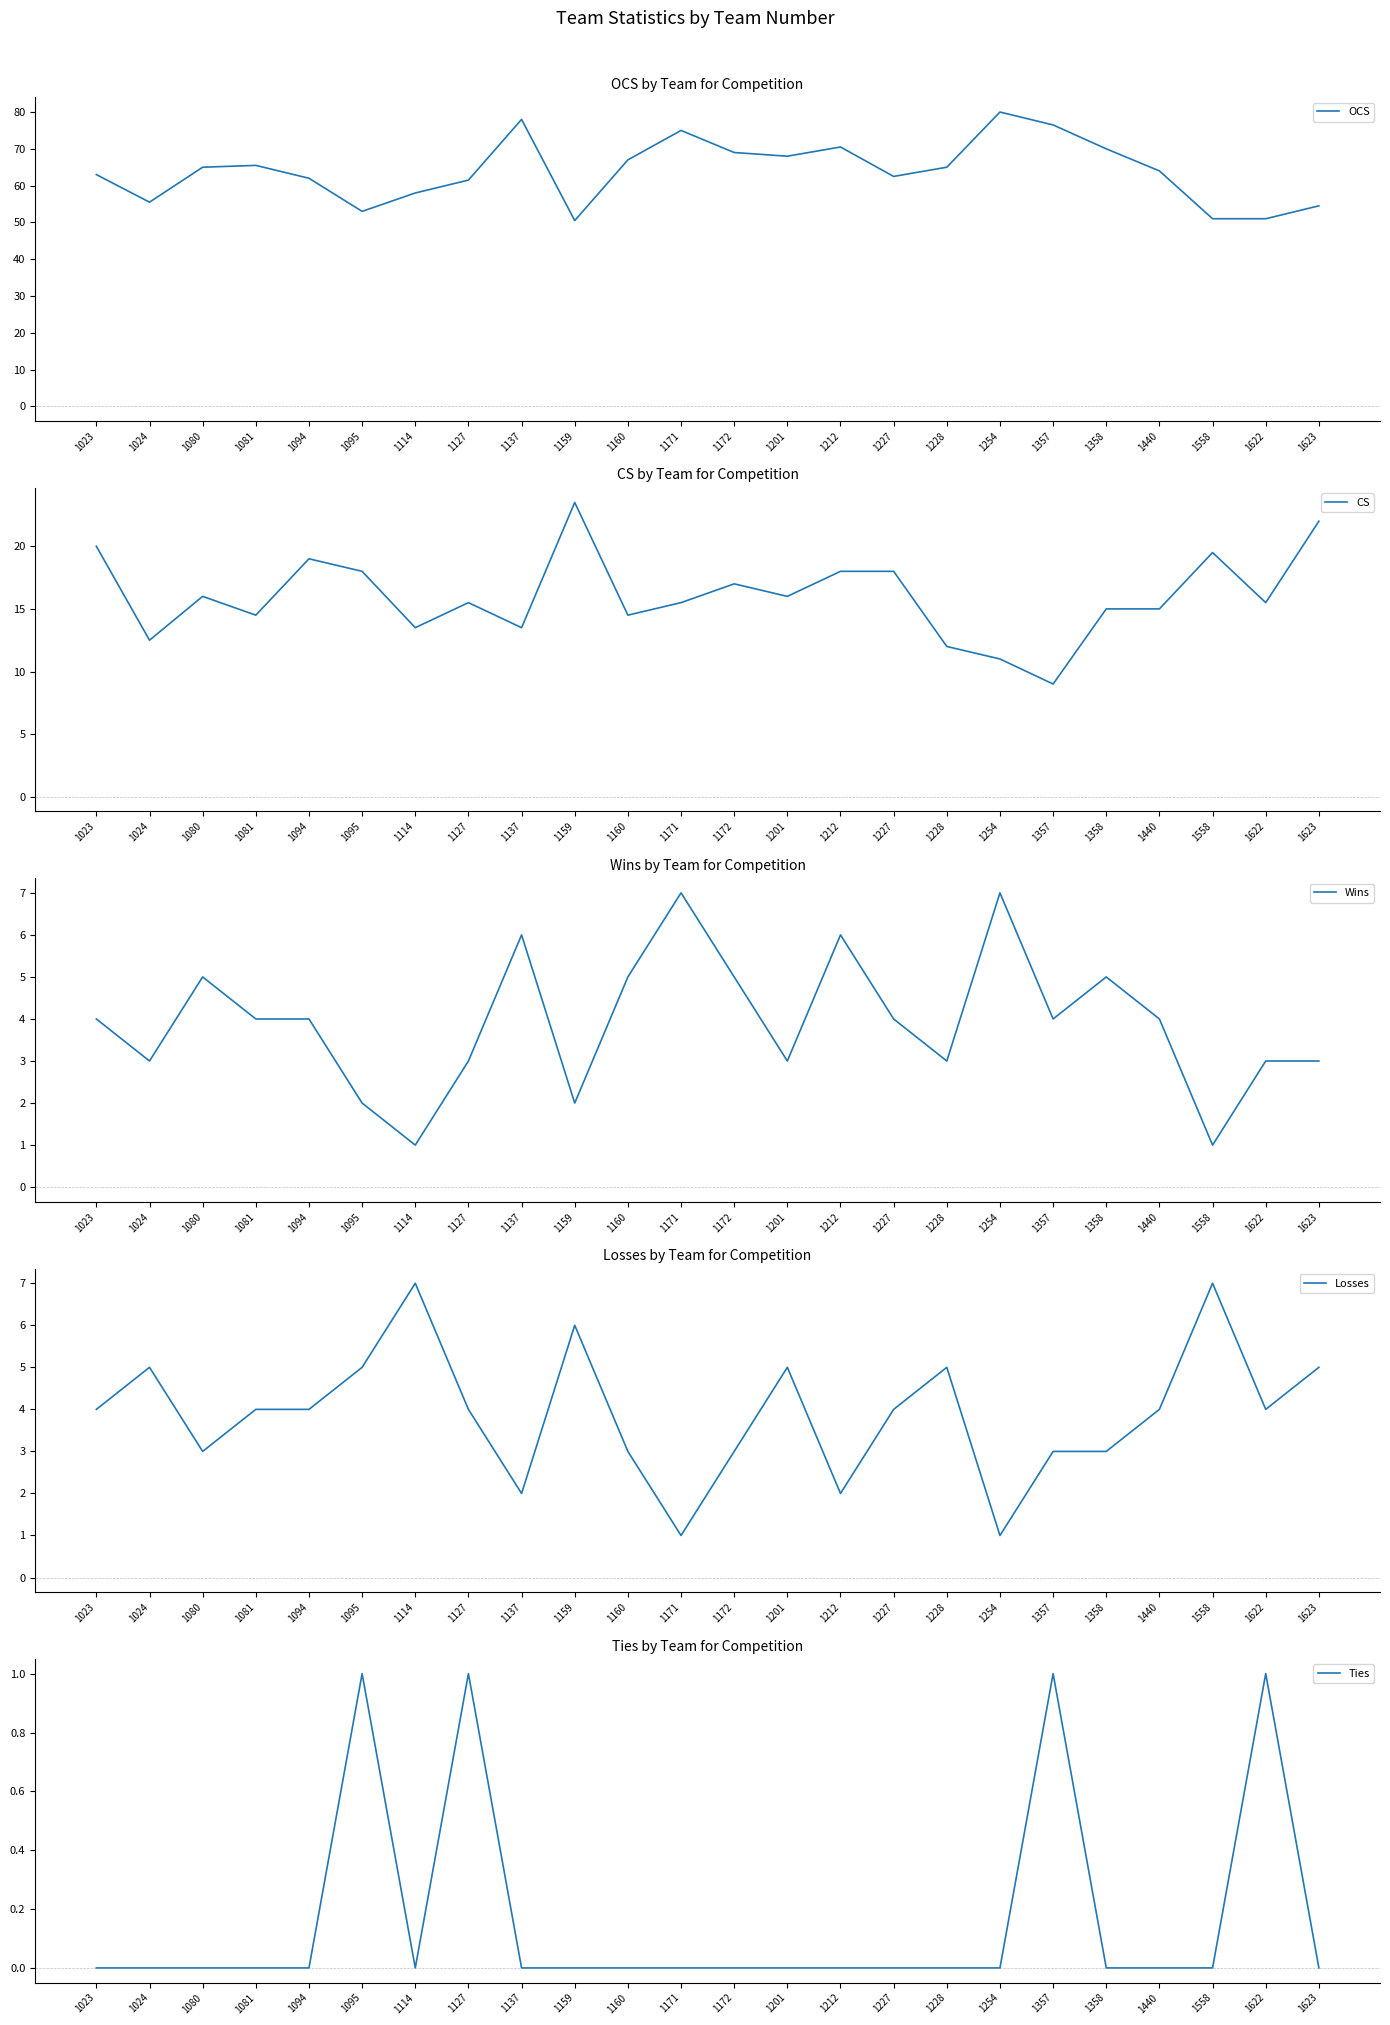

What is the sum of all CS values?

384.0